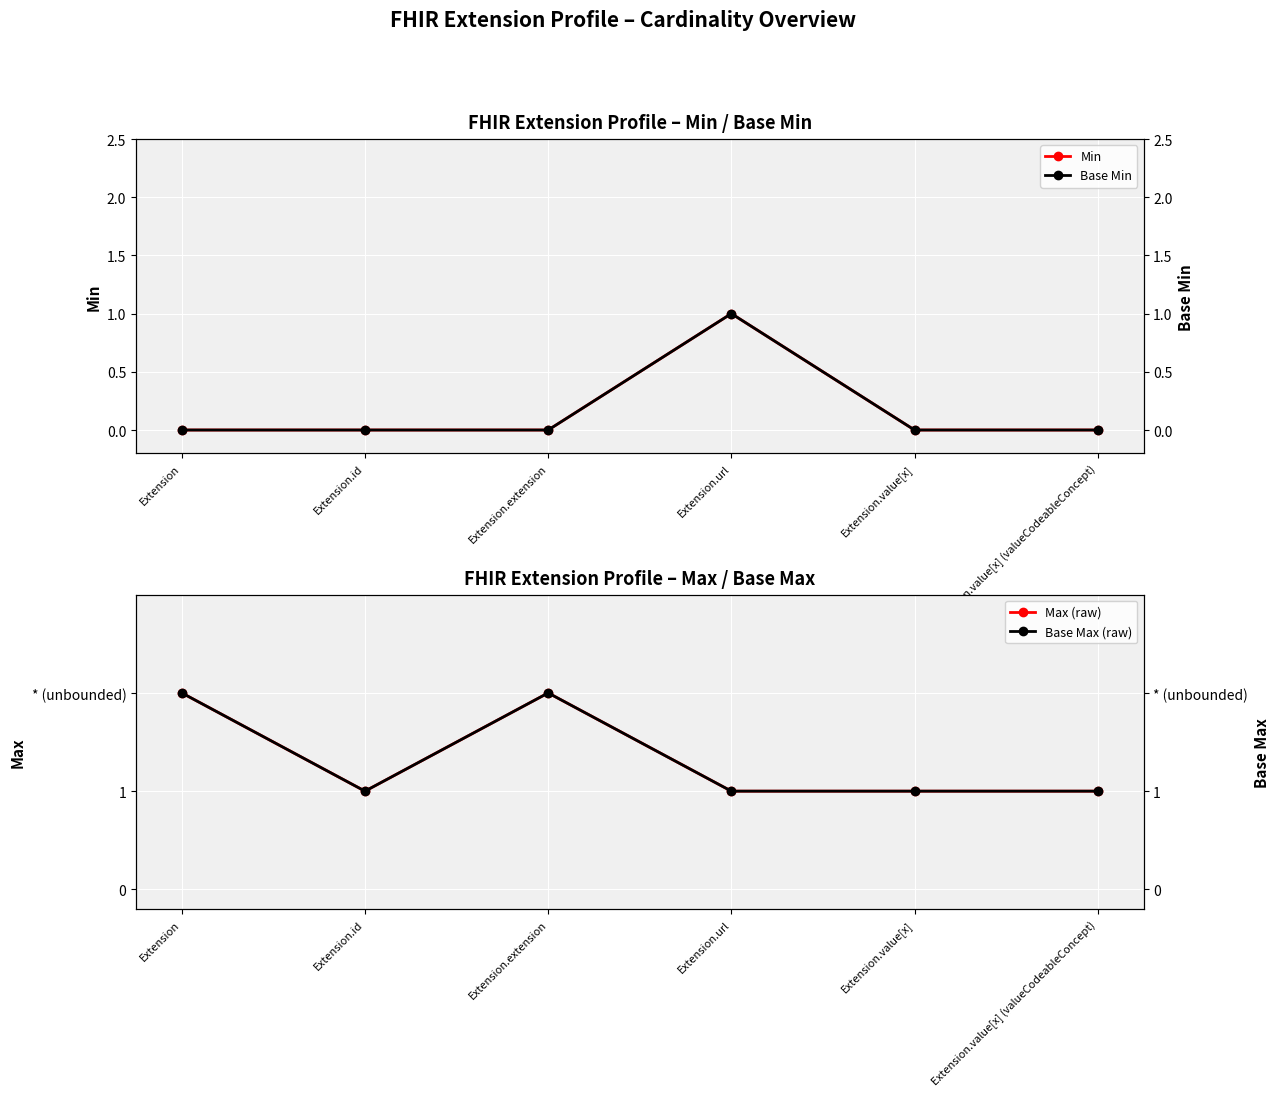

Reading left to right, transcribe all the data shown in this chart.

Min: Extension=0	Extension.id=0	Extension.extension=0	Extension.url=1	Extension.value[x]=0	Extension.value[x] (valueCodeableConcept)=0
Base Min: Extension=0	Extension.id=0	Extension.extension=0	Extension.url=1	Extension.value[x]=0	Extension.value[x] (valueCodeableConcept)=0
Max (raw): Extension=2	Extension.id=1	Extension.extension=2	Extension.url=1	Extension.value[x]=1	Extension.value[x] (valueCodeableConcept)=1
Base Max (raw): Extension=2	Extension.id=1	Extension.extension=2	Extension.url=1	Extension.value[x]=1	Extension.value[x] (valueCodeableConcept)=1